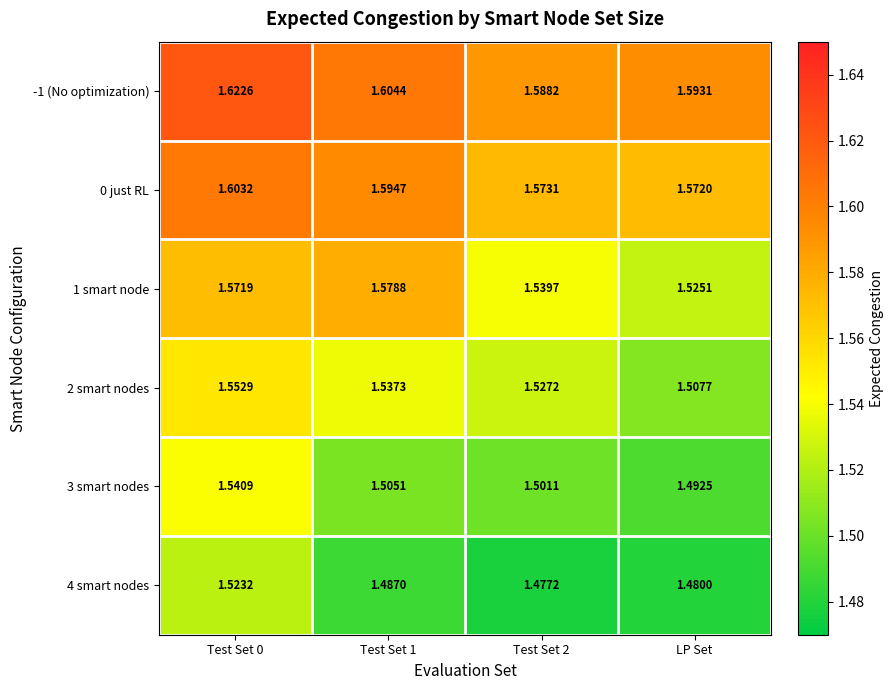

Is the value of 3 smart nodes at LP Set greater than the value of 2 smart nodes at Test Set 2?

No